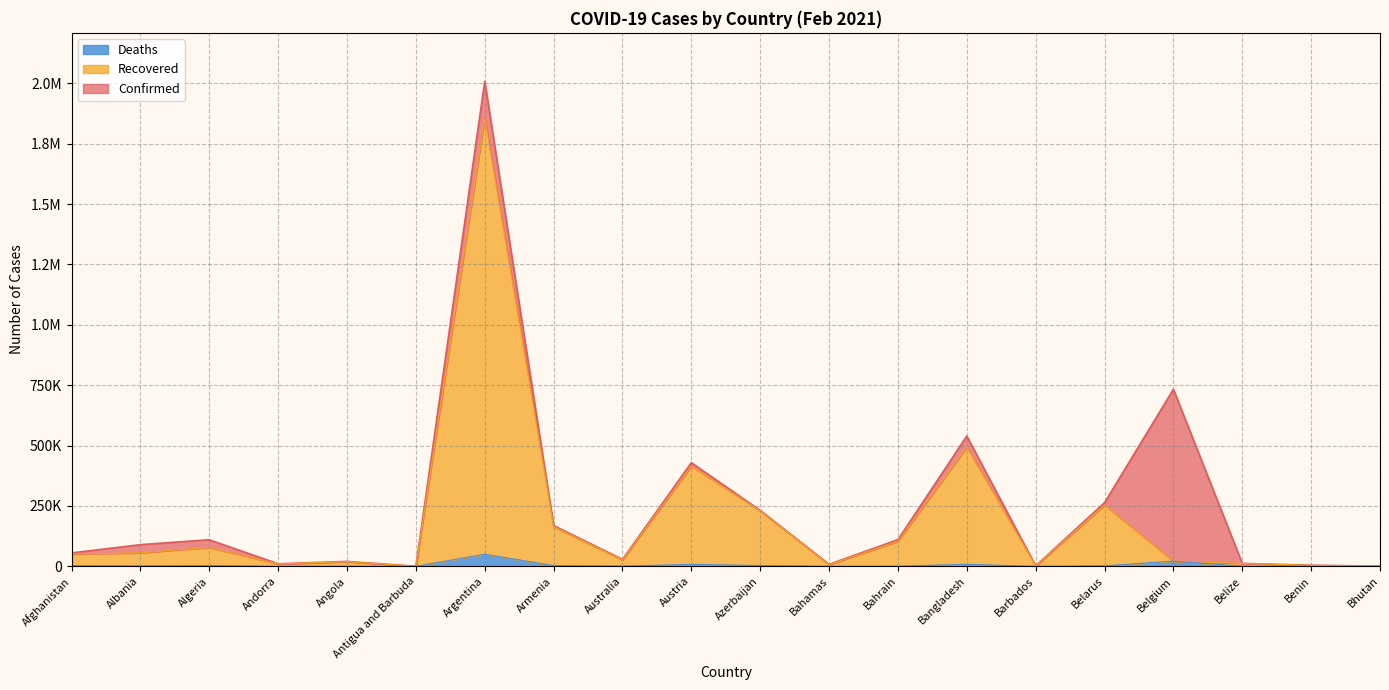

Count the number of data series in this chart.

3